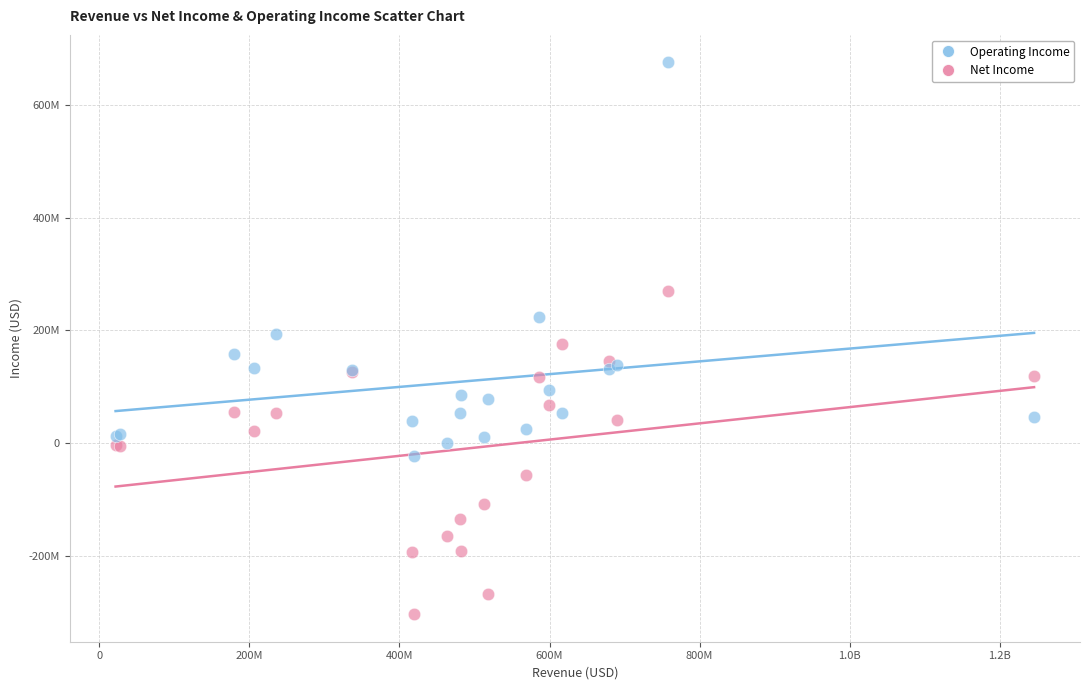

Which series reaches the maximum Y coordinate?

Operating Income